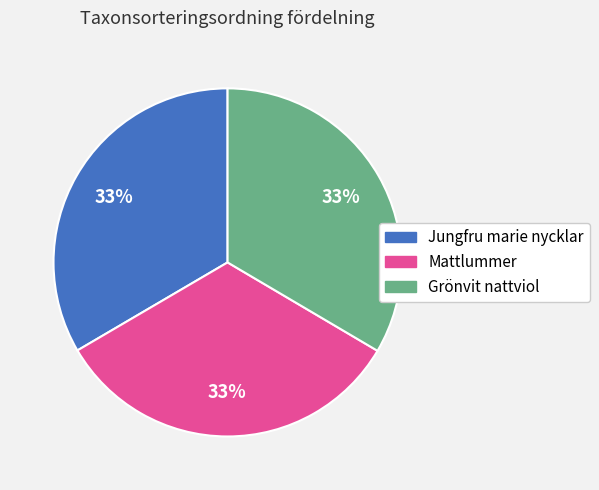

To the nearest percent, what portion does Jungfru marie nycklar represent?

33%